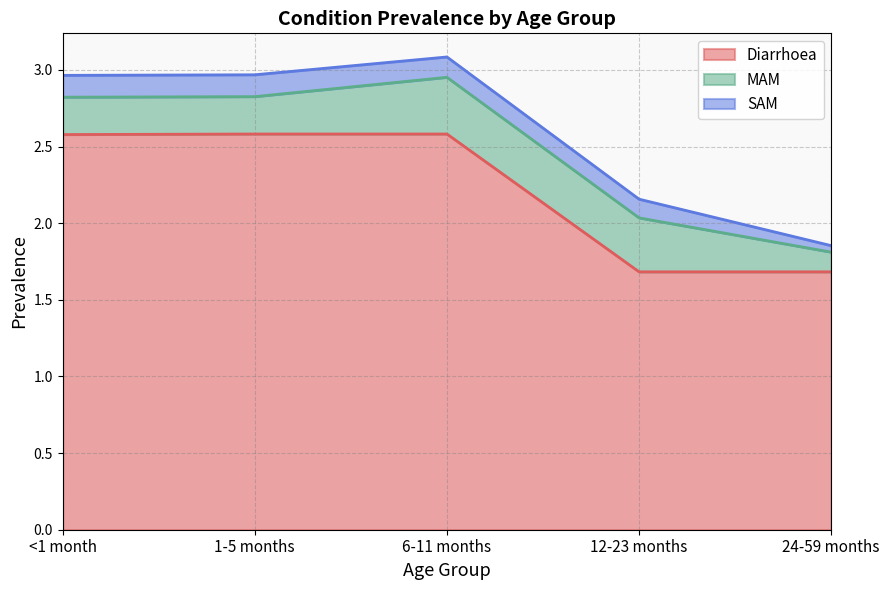

What is the total value across all series at 12-23 months?

2.2